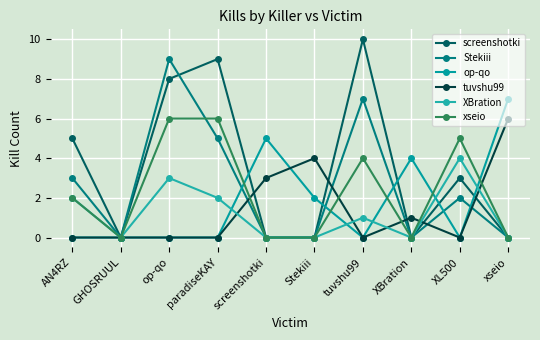

At how many categories does at least one series exceed 2?

9